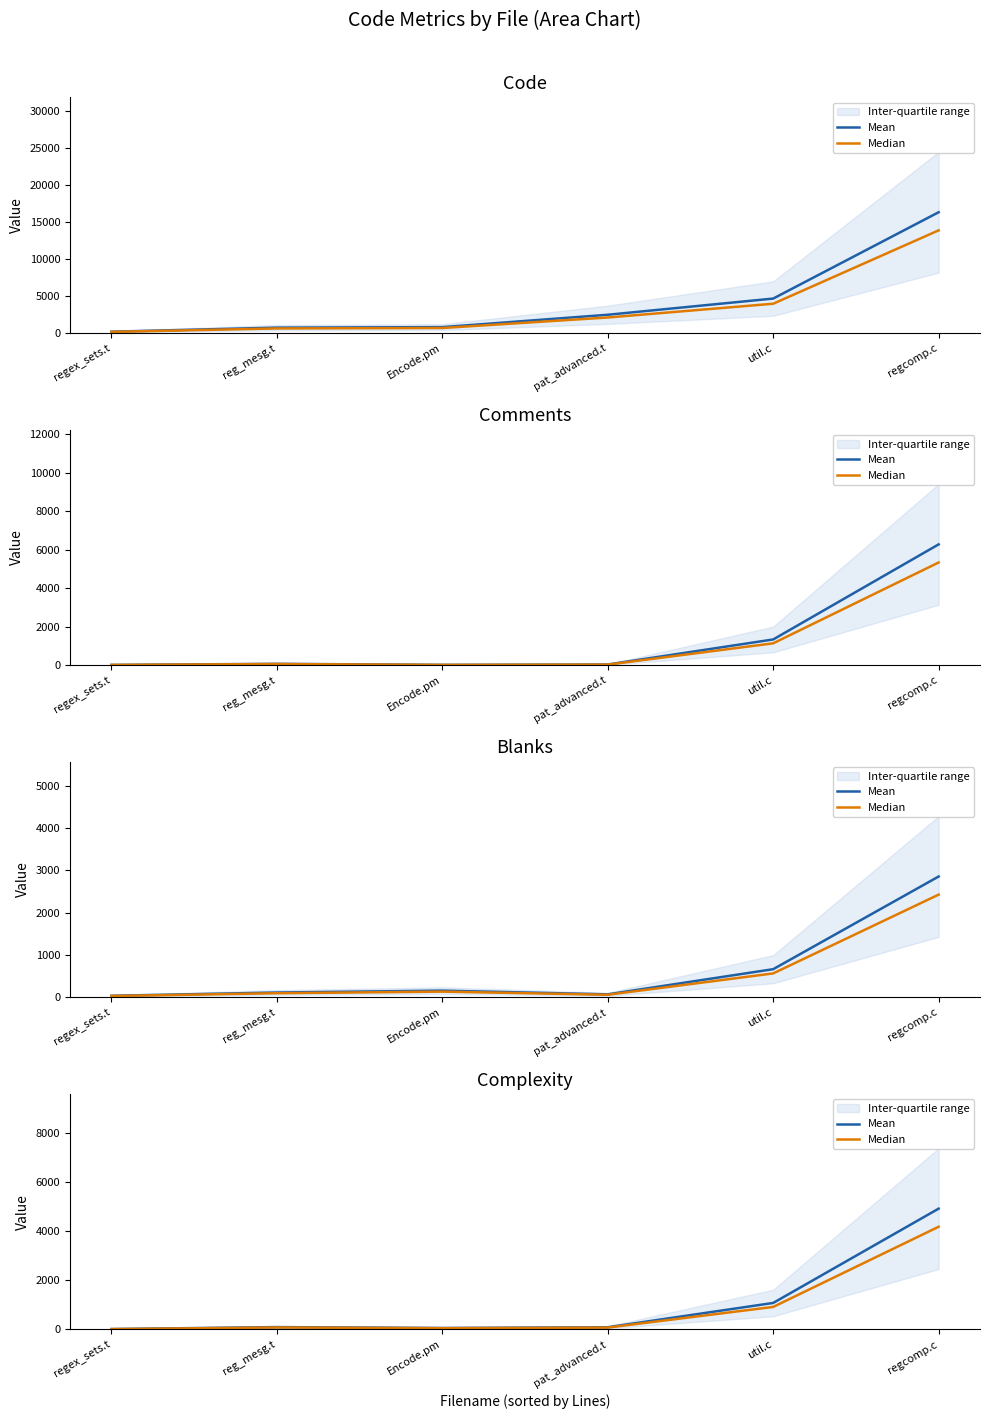

True or false: Mean and Median intersect in this chart.

False